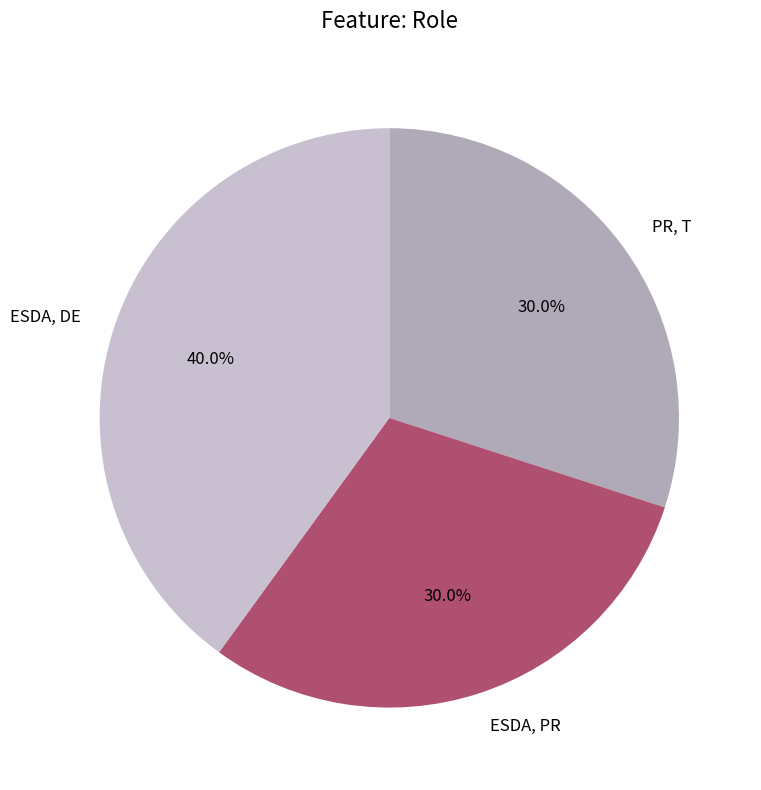

What percentage is the ESDA, PR slice, to the nearest percent?

30%